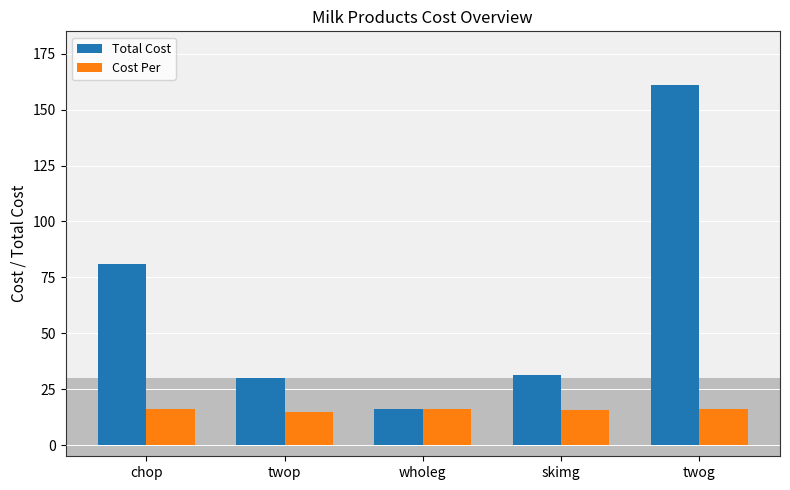

What is the label of the 4th bar from the left?

skimg